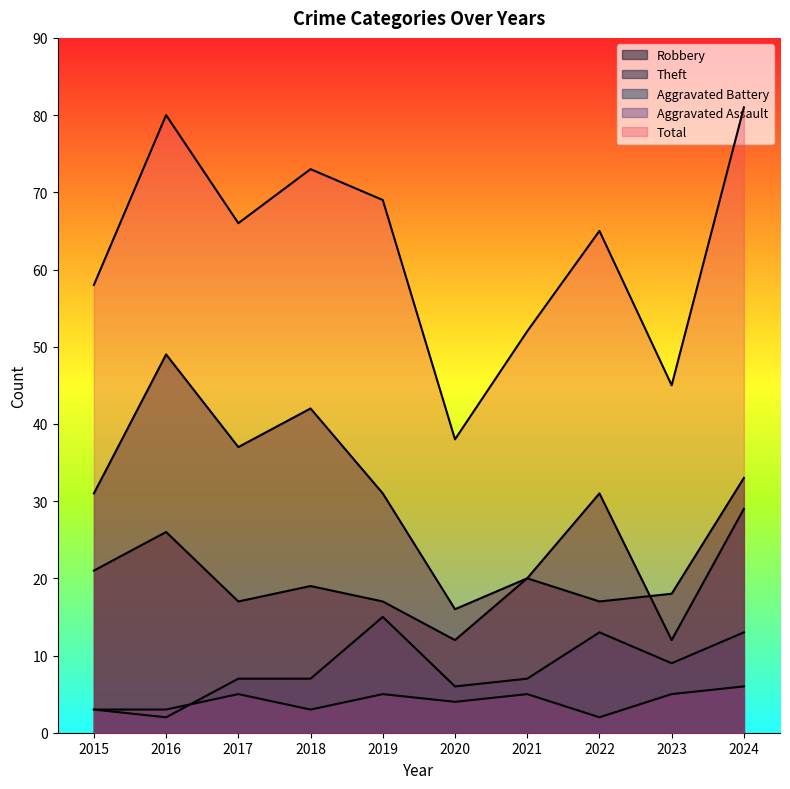

Which series has the largest total across all categories?

Total